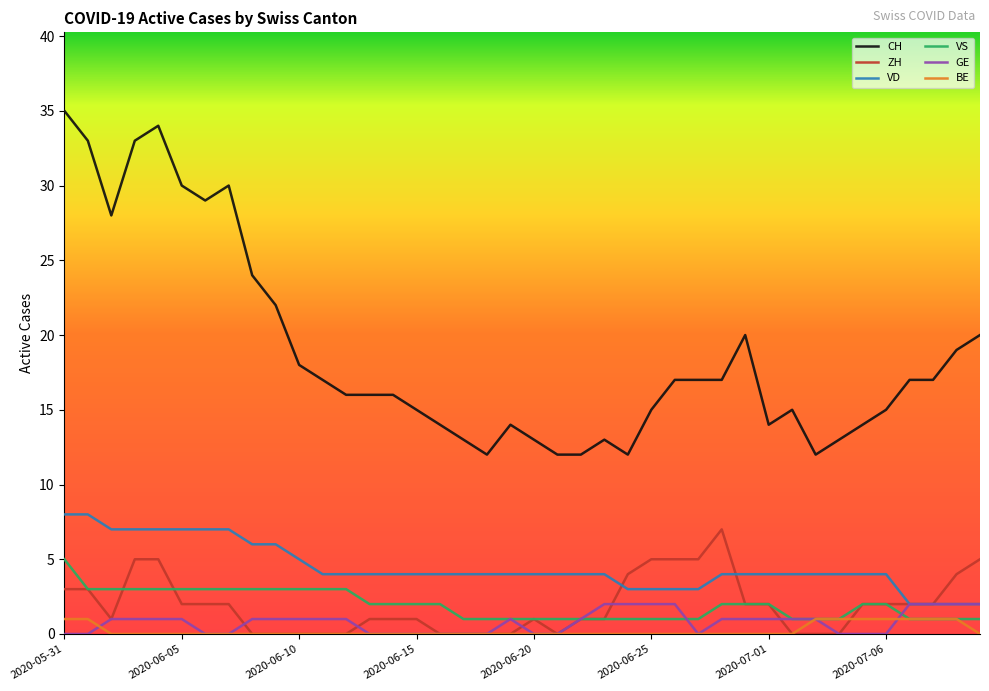

What is the greatest value displayed?

35